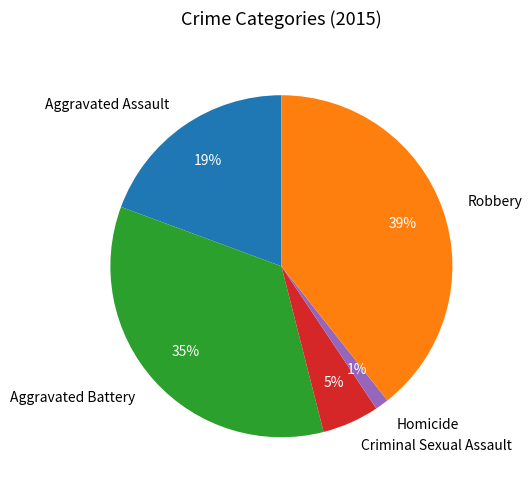

Does Aggravated Assault represent more than half of the total?

No